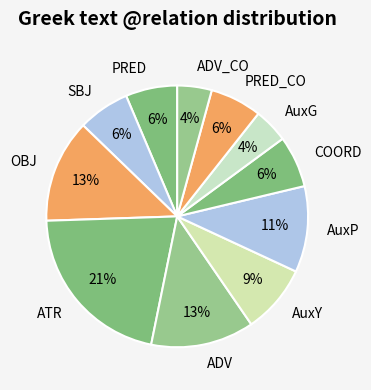

To the nearest percent, what is the combined percentage of ADV_CO and ADV?

17%